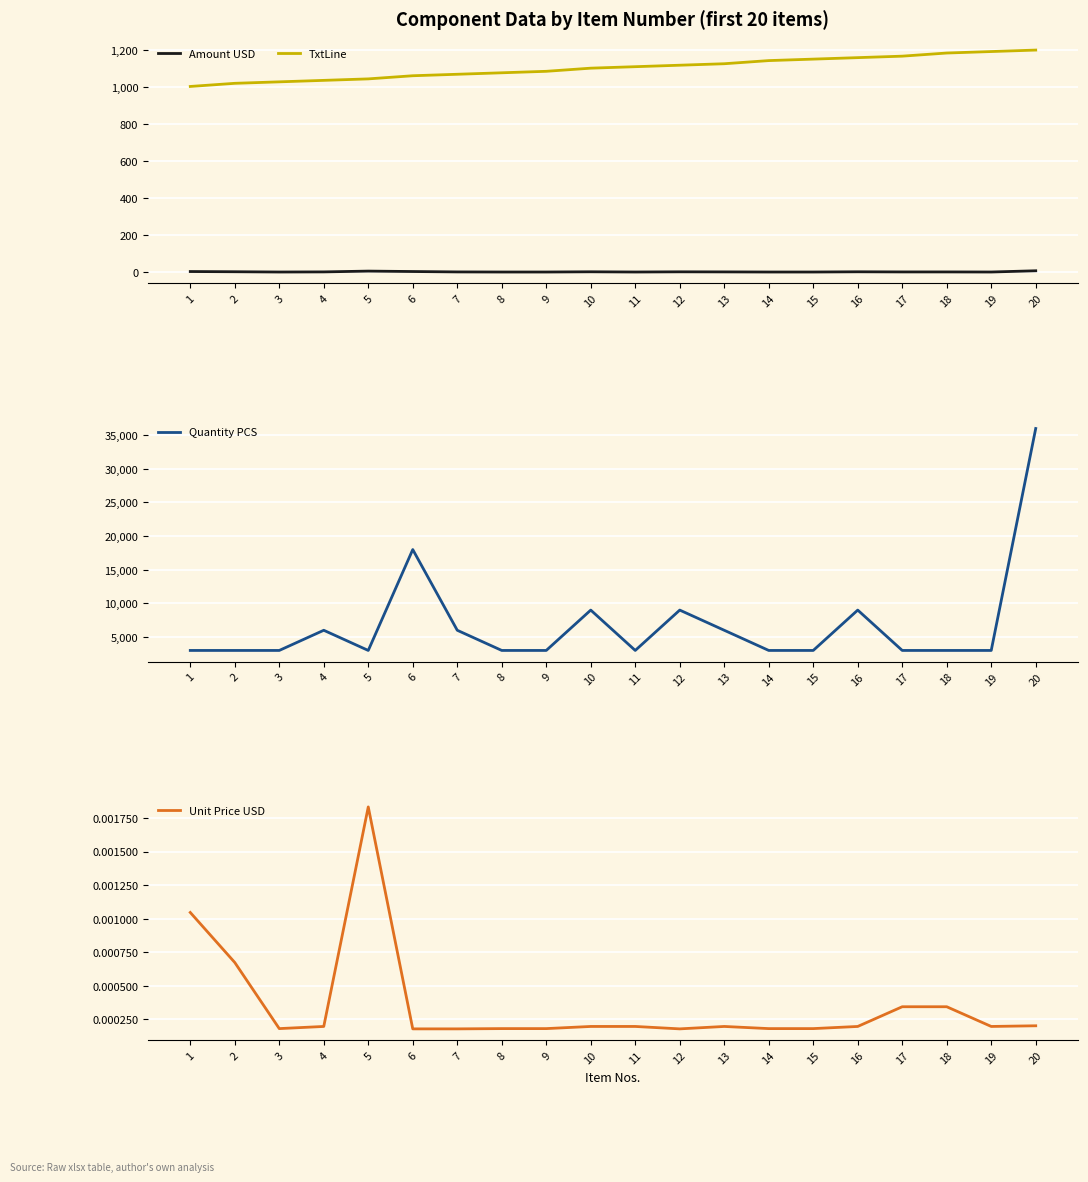

What are all the series names shown in the legend?

Amount USD, TxtLine, Quantity PCS, Unit Price USD